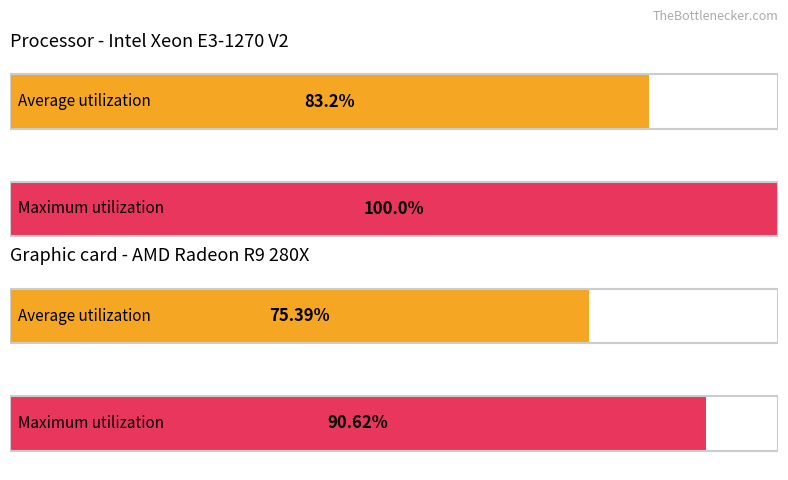

Are the bars grouped side by side (vs. stacked)?

Yes